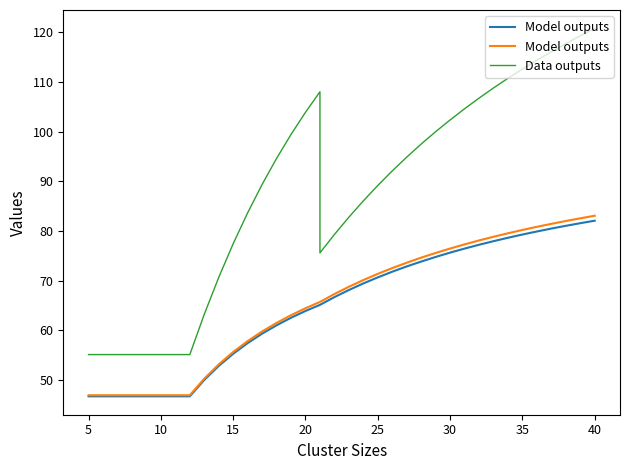

What is the lowest value of the Model outputs series?

47.0